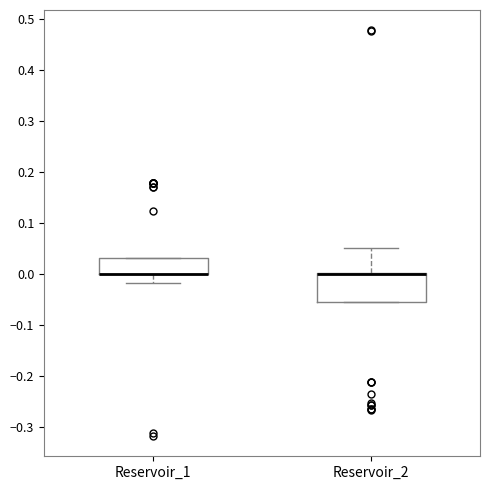

Reading left to right, read every box against the y-axis: the position of its median line, the range the box covers, and the ends of its whiskers. The values are not printed on the chart, so give them approximately, as read against the axis.

Reservoir_1: median 0.00 (drawn on the box's lower edge), box 0.00 to 0.03, whiskers -0.02 to 0.03
Reservoir_2: median 0.00 (drawn on the box's upper edge), box -0.05 to 0.00, whiskers -0.05 to 0.05